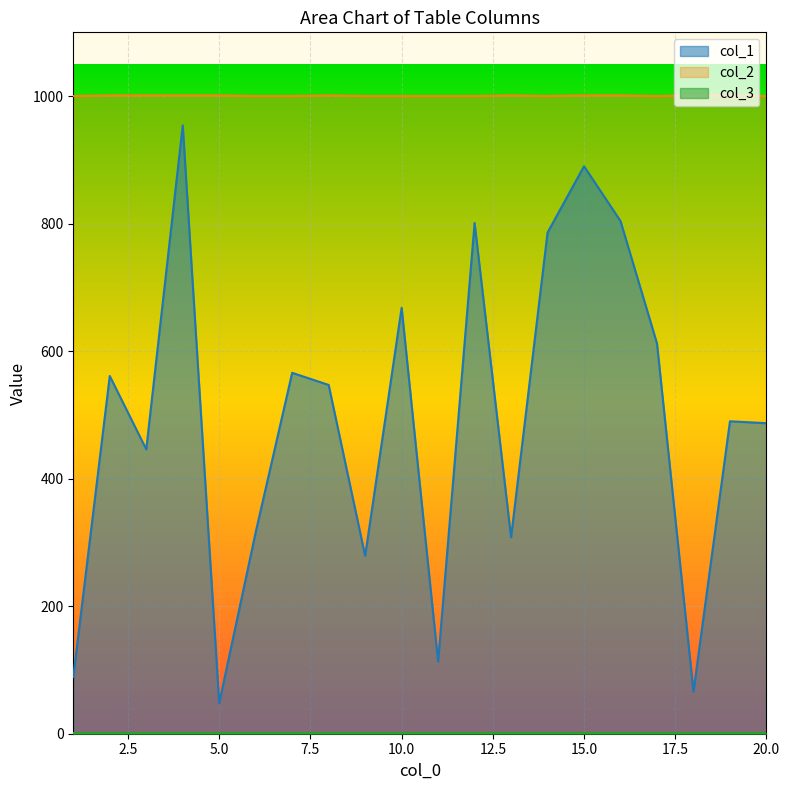

Between 5 and 8, which is larger?

8